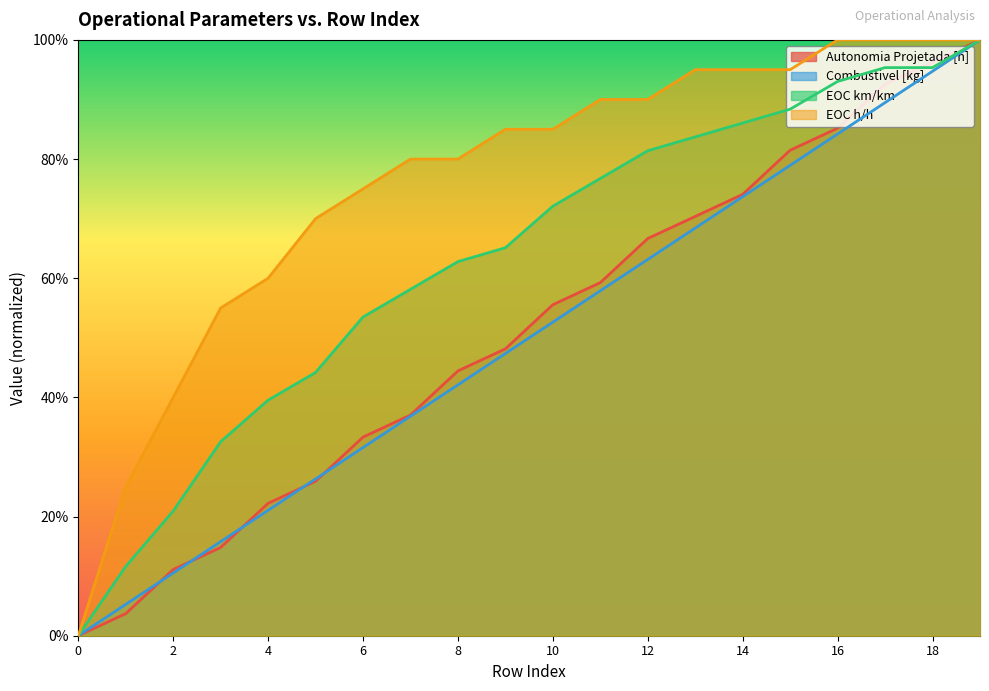

What is the total value across all series at 9?

2.5